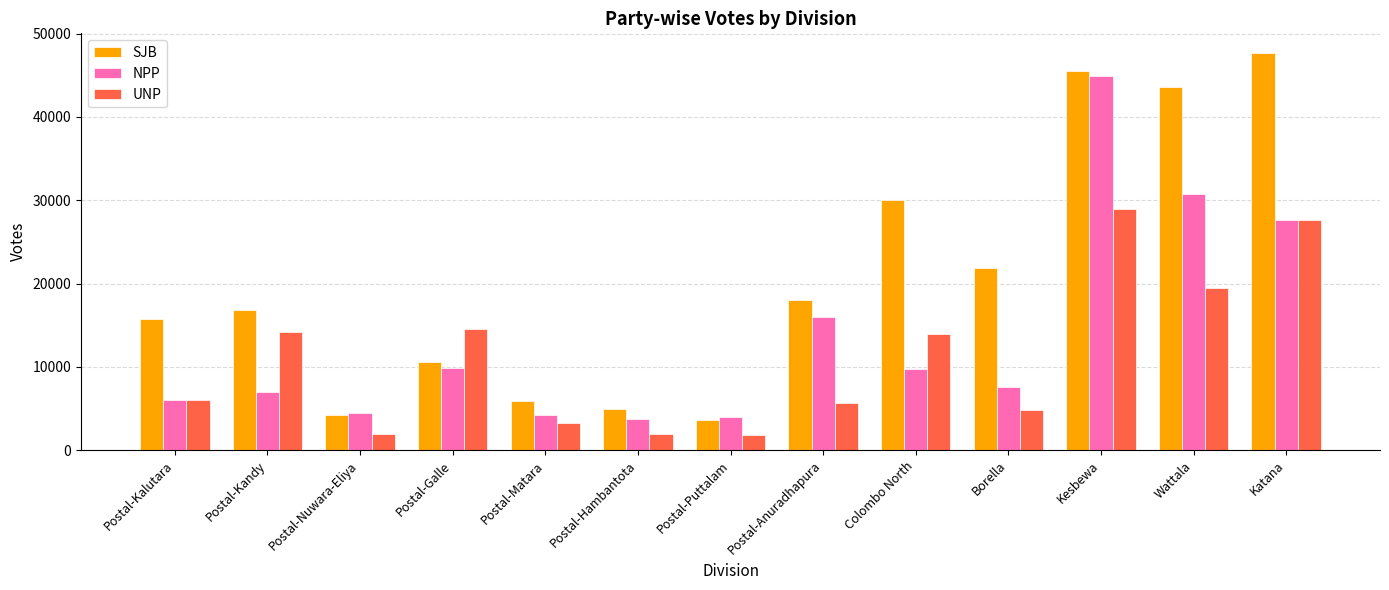

Rank the series at Postal-Galle from highest to lowest value.

UNP, SJB, NPP